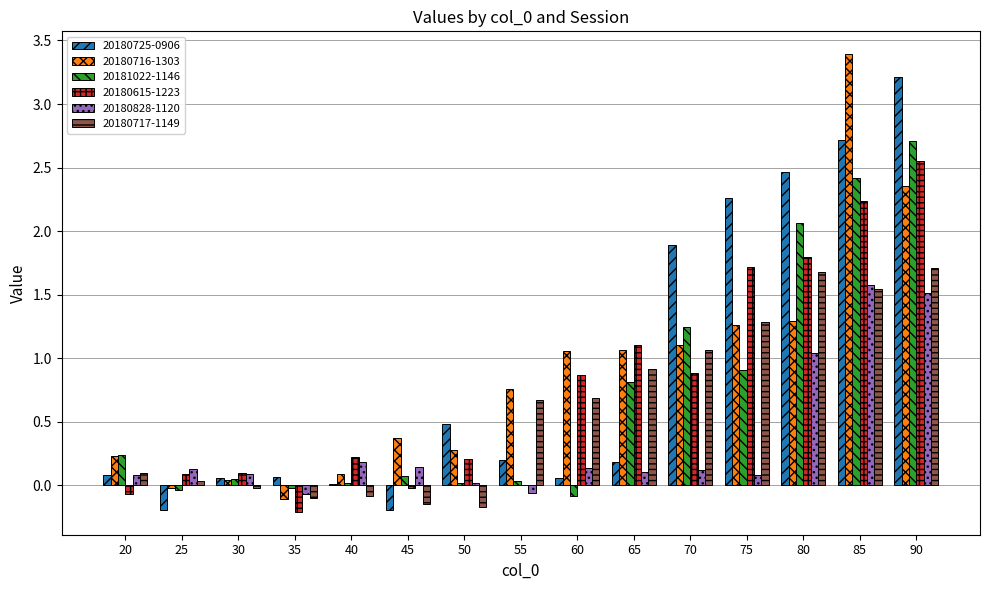

Between 70 and 85, which series saw the biggest shift?

20180716-1303